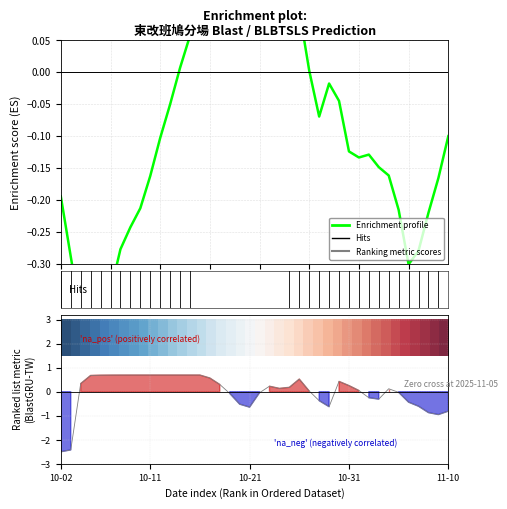

True or false: Enrichment profile has more than 2 points higher than both neighbors.

True